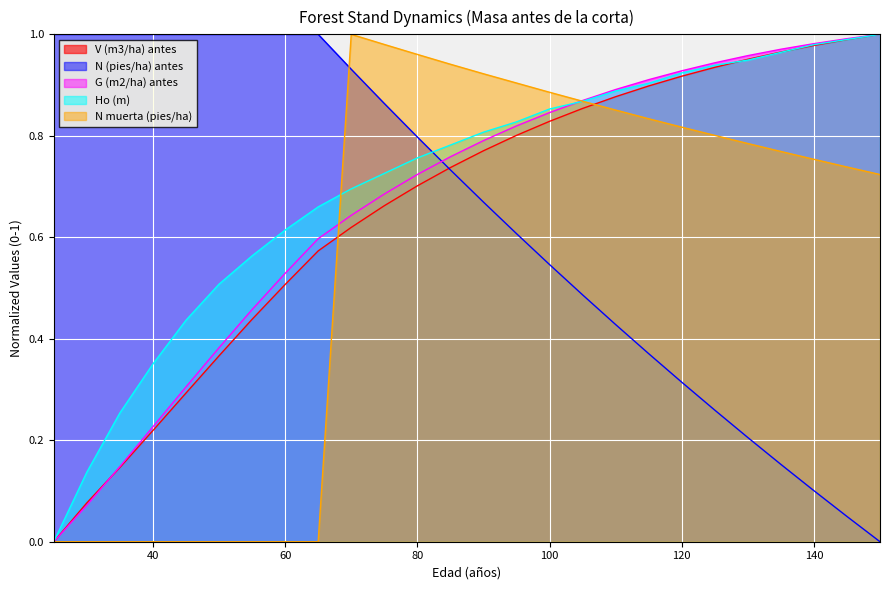

True or false: Ho (m) has more than 1 points higher than both neighbors.

False